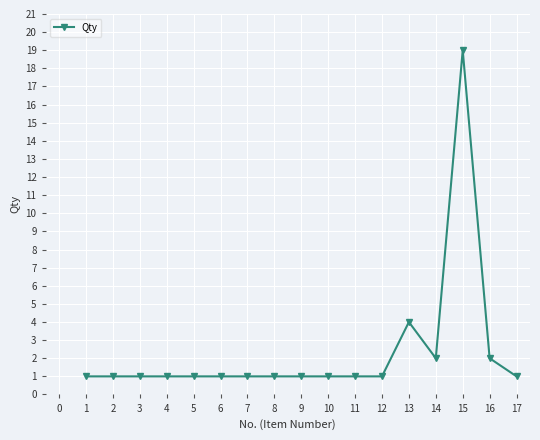

How many data points does each series have?

17